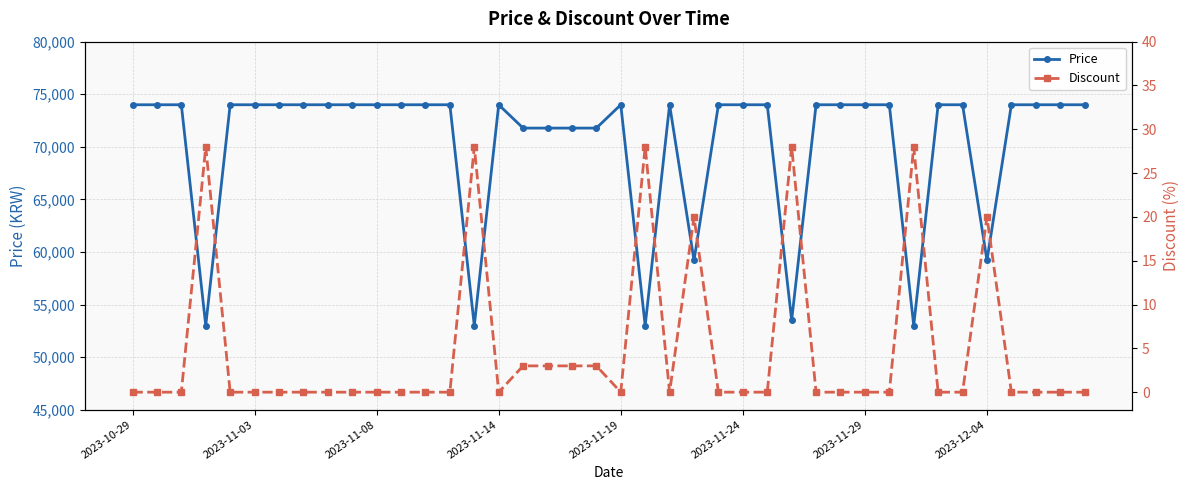

What is the difference between the maximum and second lowest values in the Price series?

21000